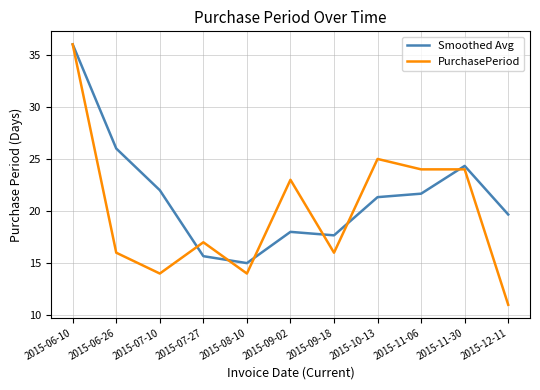

True or false: PurchasePeriod has a value of 25.0 at 2015-10-13.

True